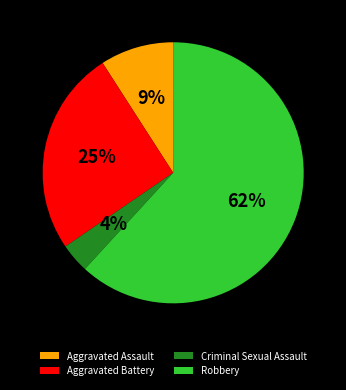

Count the number of slices in the pie.

4